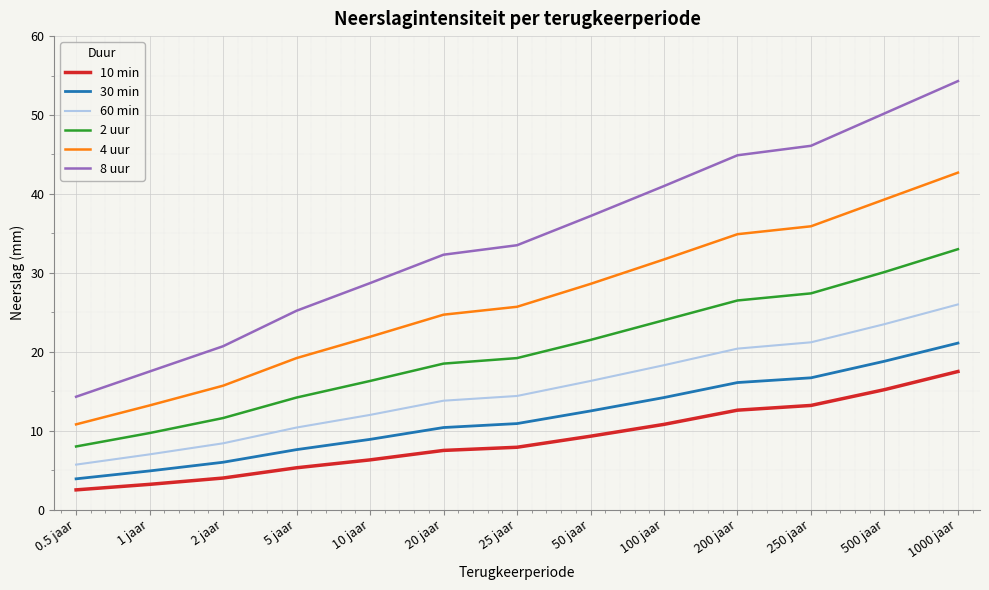

Reading left to right, list all the values displayed in this chart.

10 min: 0.5 jaar=2.5	1 jaar=3.2	2 jaar=4.0	5 jaar=5.3	10 jaar=6.3	20 jaar=7.5	25 jaar=7.9	50 jaar=9.3	100 jaar=10.8	200 jaar=12.6	250 jaar=13.2	500 jaar=15.2	1000 jaar=17.5
30 min: 0.5 jaar=3.9	1 jaar=4.9	2 jaar=6.0	5 jaar=7.6	10 jaar=8.9	20 jaar=10.4	25 jaar=10.9	50 jaar=12.5	100 jaar=14.2	200 jaar=16.1	250 jaar=16.7	500 jaar=18.8	1000 jaar=21.1
60 min: 0.5 jaar=5.7	1 jaar=7.0	2 jaar=8.4	5 jaar=10.4	10 jaar=12.0	20 jaar=13.8	25 jaar=14.4	50 jaar=16.3	100 jaar=18.3	200 jaar=20.4	250 jaar=21.2	500 jaar=23.5	1000 jaar=26.0
2 uur: 0.5 jaar=8.0	1 jaar=9.7	2 jaar=11.6	5 jaar=14.2	10 jaar=16.3	20 jaar=18.5	25 jaar=19.2	50 jaar=21.5	100 jaar=24.0	200 jaar=26.5	250 jaar=27.4	500 jaar=30.1	1000 jaar=33.0
4 uur: 0.5 jaar=10.8	1 jaar=13.2	2 jaar=15.7	5 jaar=19.2	10 jaar=21.9	20 jaar=24.7	25 jaar=25.7	50 jaar=28.6	100 jaar=31.7	200 jaar=34.9	250 jaar=35.9	500 jaar=39.3	1000 jaar=42.7
8 uur: 0.5 jaar=14.3	1 jaar=17.5	2 jaar=20.7	5 jaar=25.2	10 jaar=28.7	20 jaar=32.3	25 jaar=33.5	50 jaar=37.2	100 jaar=41.0	200 jaar=44.9	250 jaar=46.1	500 jaar=50.2	1000 jaar=54.3